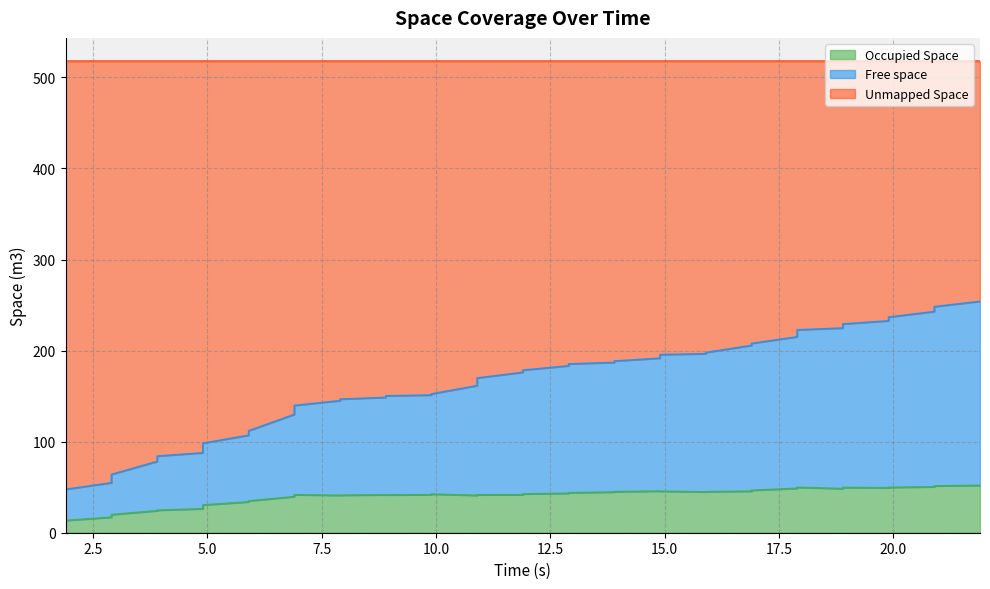

The value of Occupied Space at 20.0 is 48.6. True or false?

False